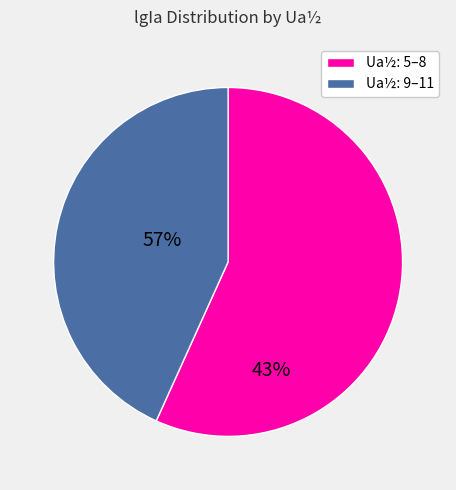

Approximately how many times larger is the value at Ua½: 9–11 compared to Ua½: 5–8?

0.8